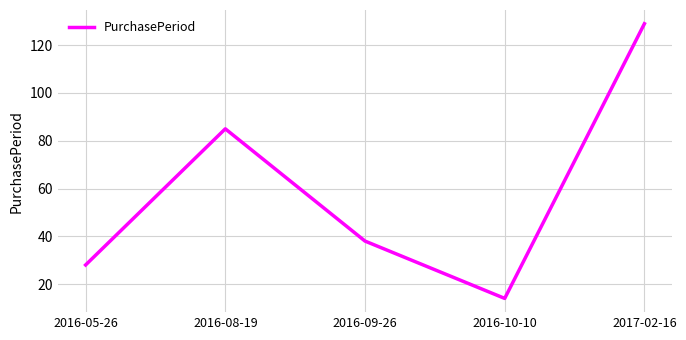

Is it true that the value at 2016-09-26 is 38?

True